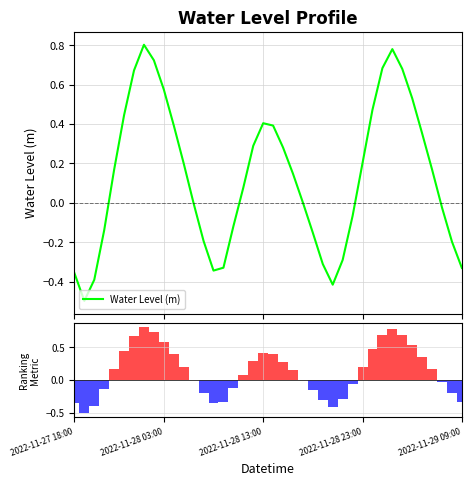

What is the difference between the maximum and minimum values?

1.3